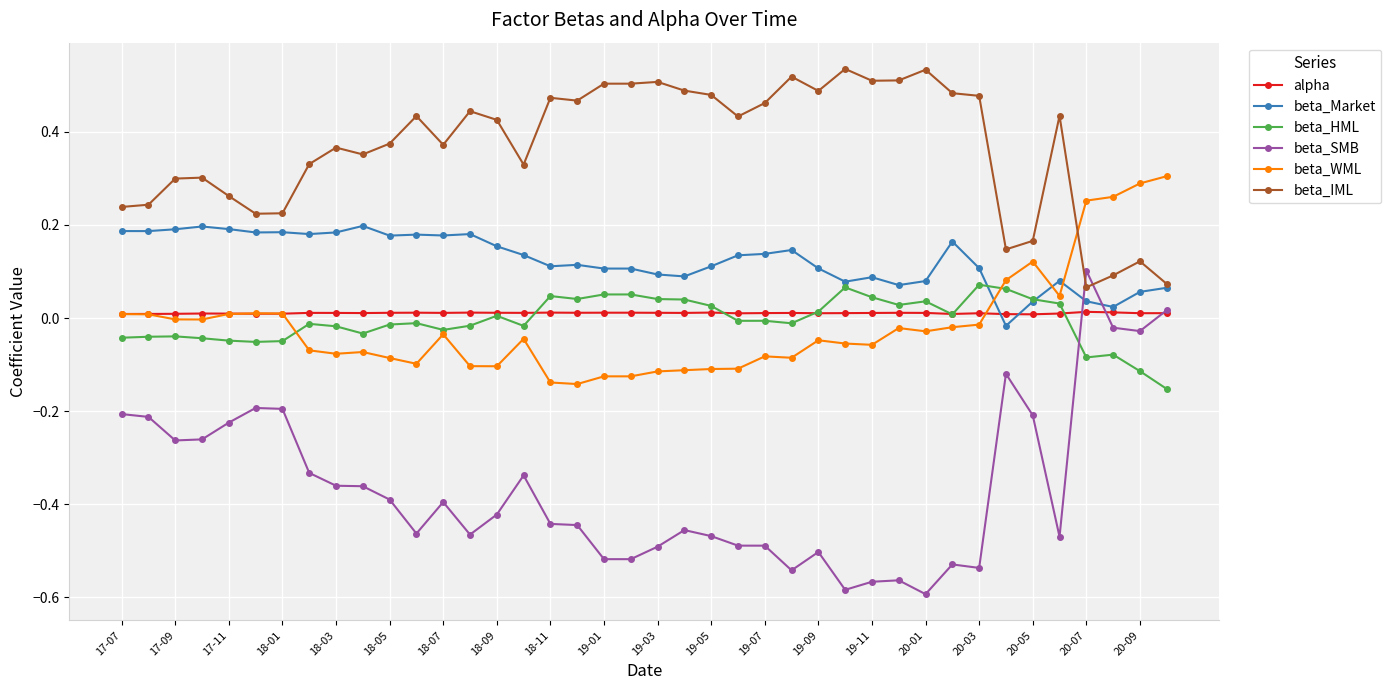

True or false: beta_HML and beta_IML cross at least once.

False